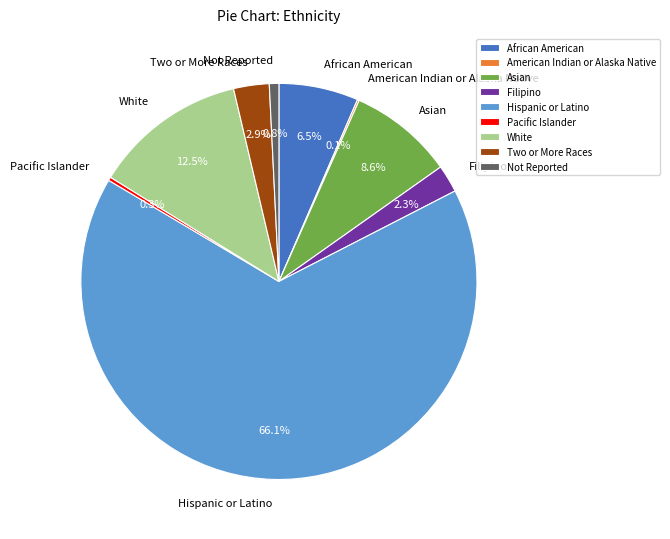

What portion of the pie excludes Two or More Races?

97.1%